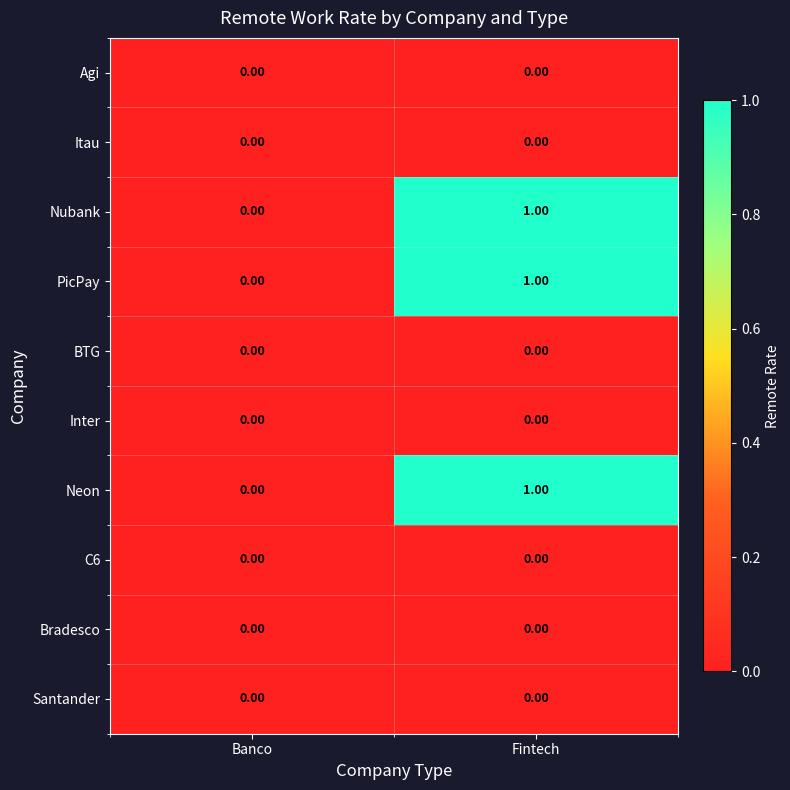

At which category is the sum across all series the highest?

Fintech